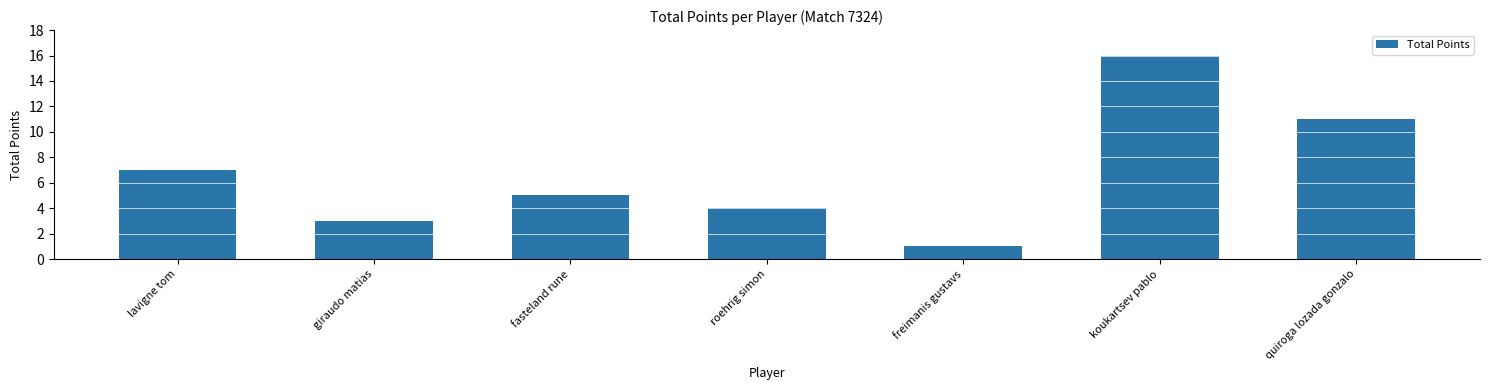

Reading left to right, transcribe all the data shown in this chart.

7	3	5	4	1	16	11